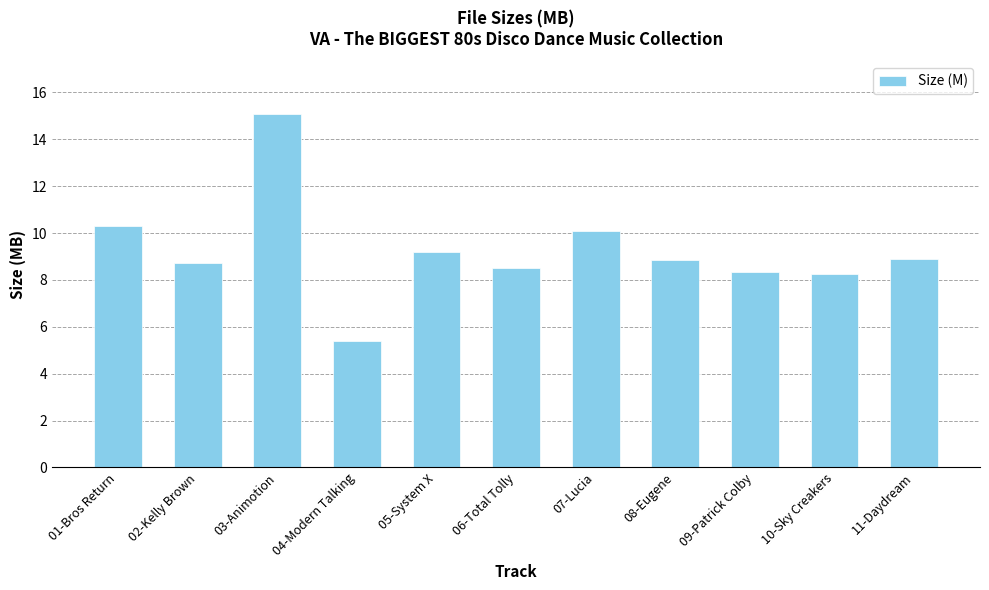

What is the difference between the maximum and second lowest values?

6.8